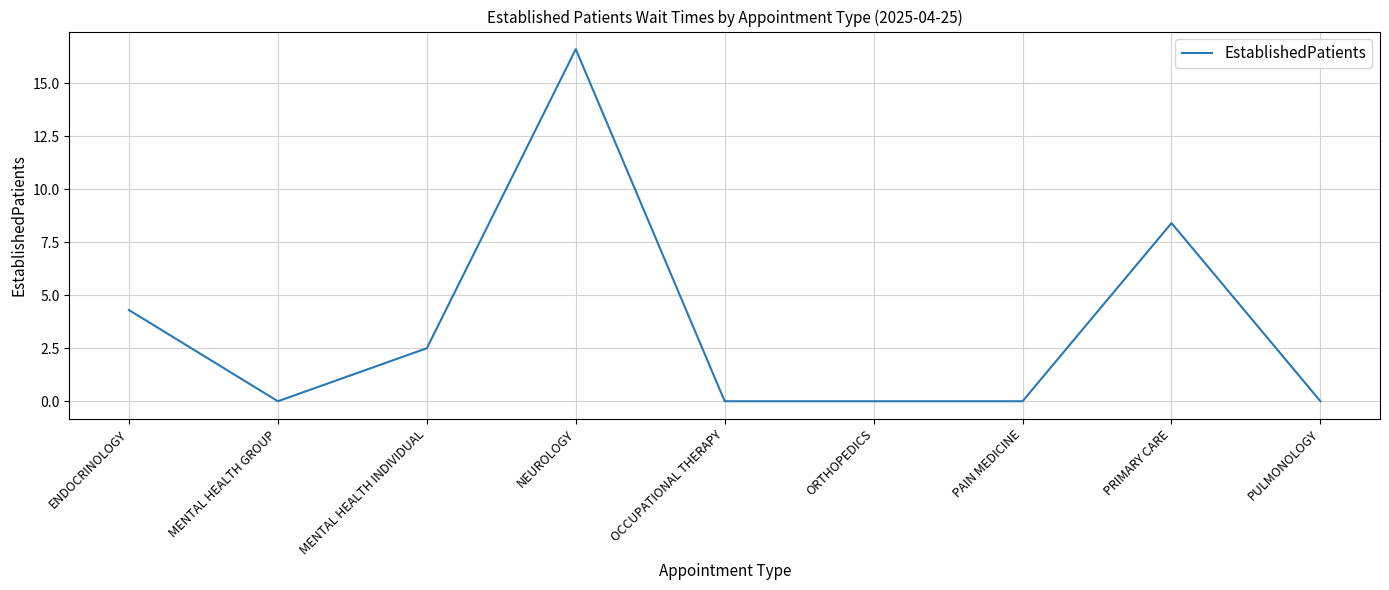

The value at MENTAL HEALTH GROUP is 0.0. True or false?

True